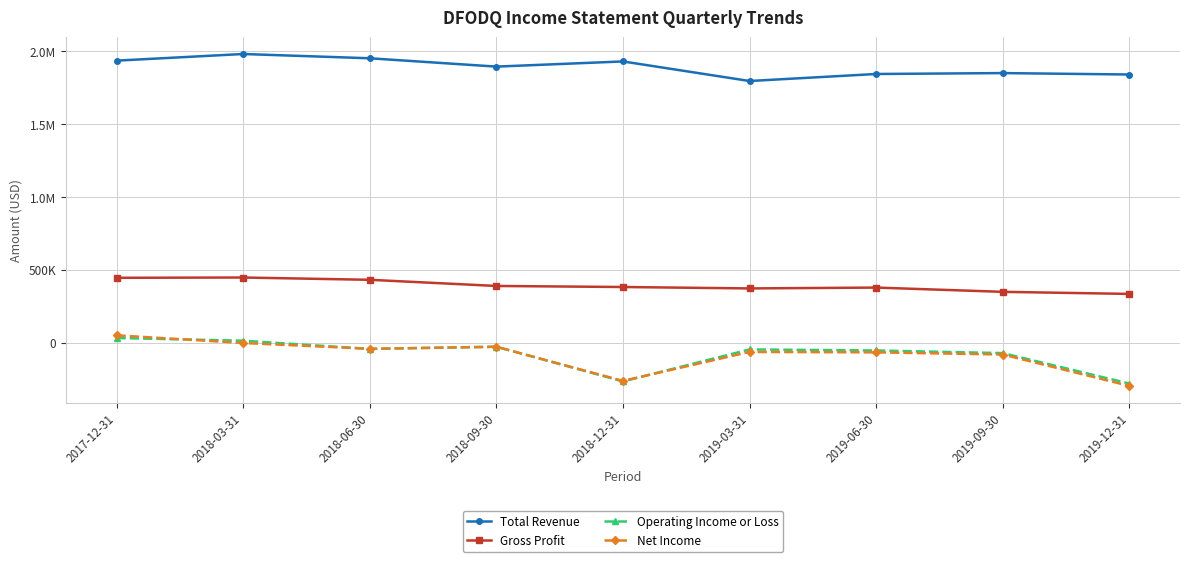

At which category does the chart reach its peak across all series?

2018-03-31